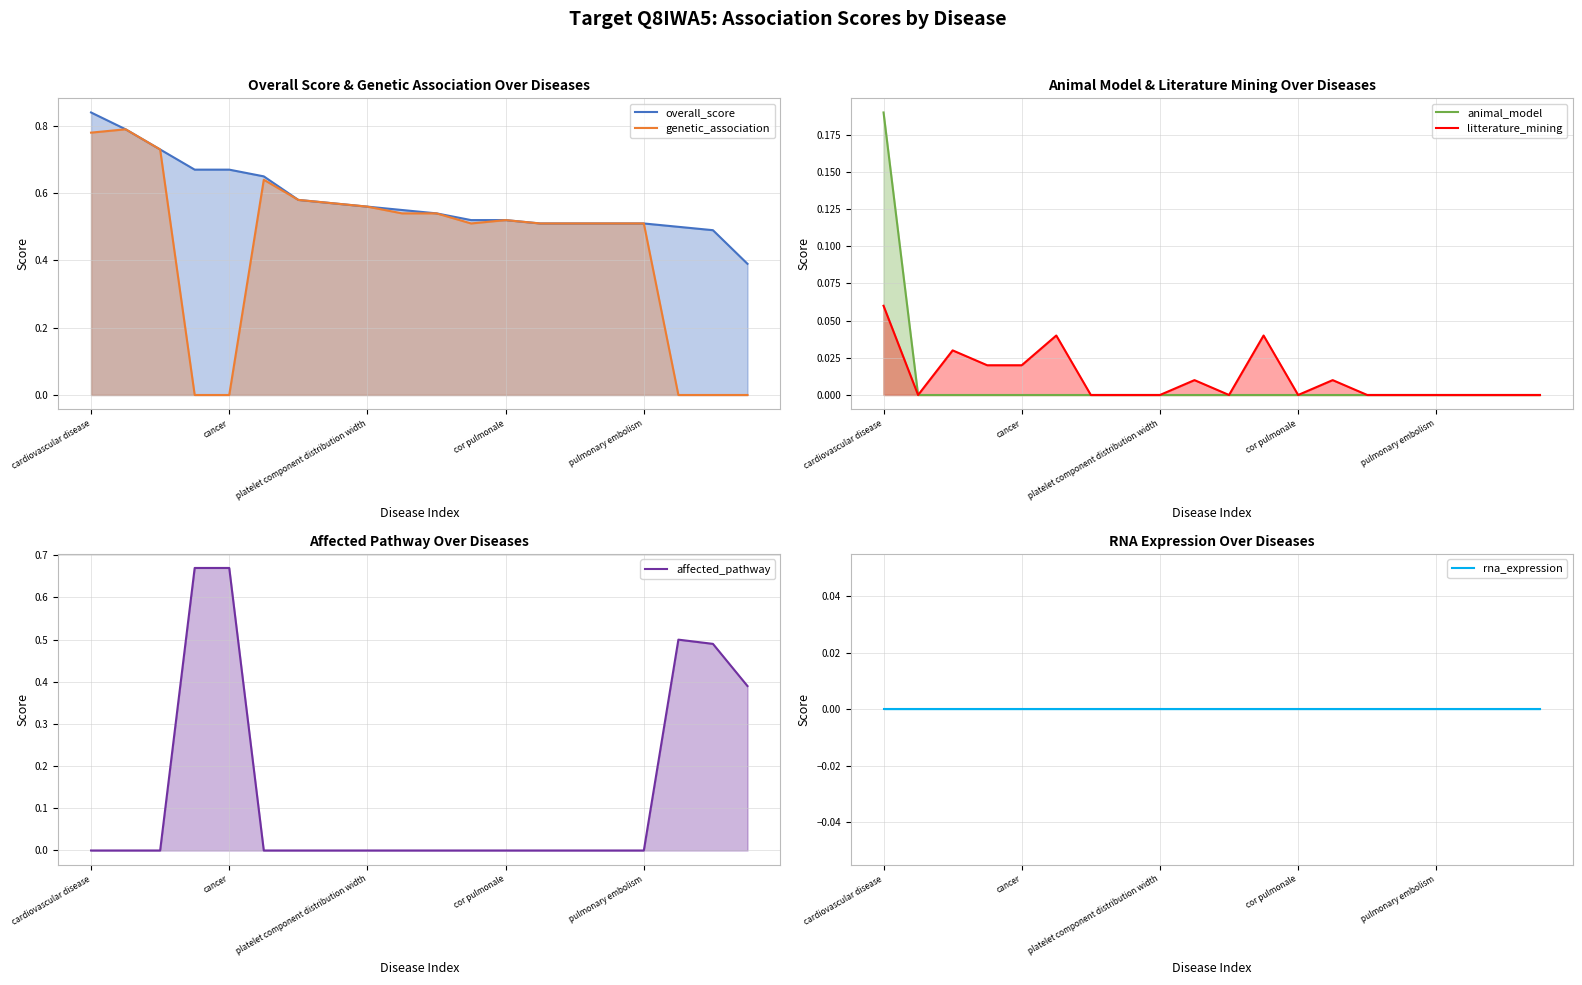

What is the label of the 16th point from the left?

15